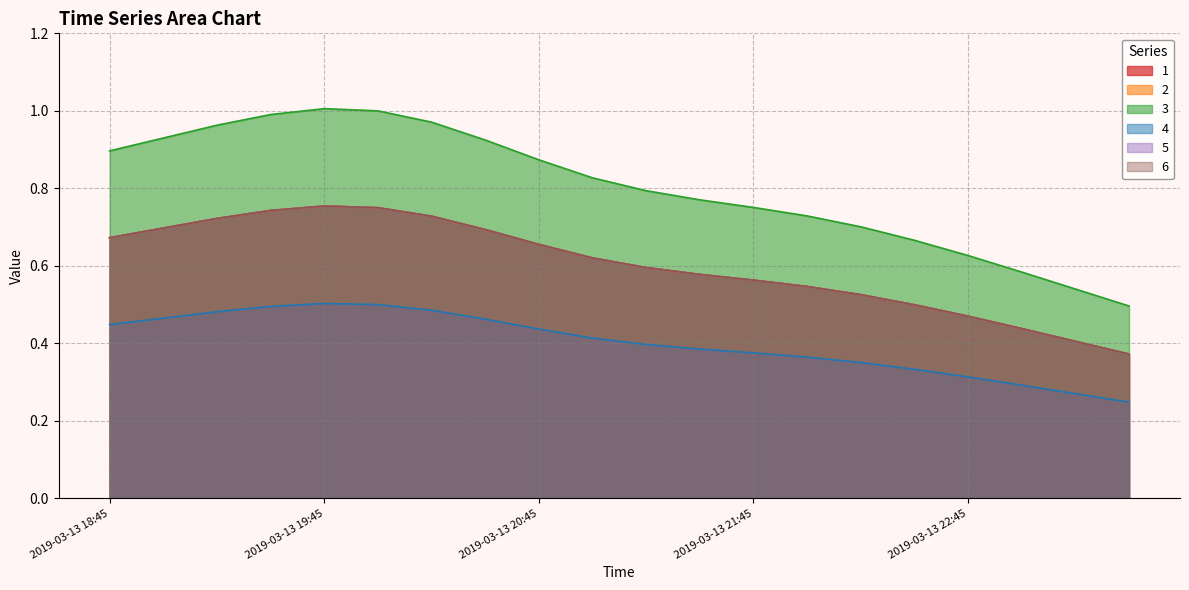

At which label does 3 reach its peak?

2019-03-13 19:45